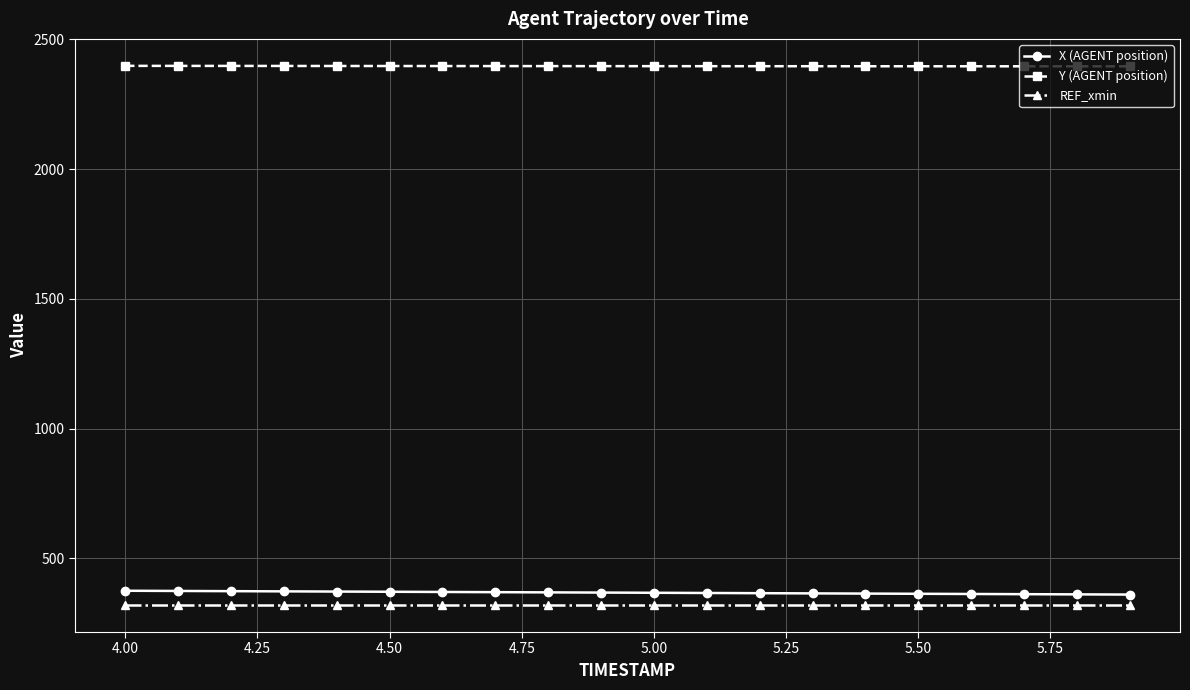

True or false: REF_xmin and Y (AGENT position) cross at least once.

False